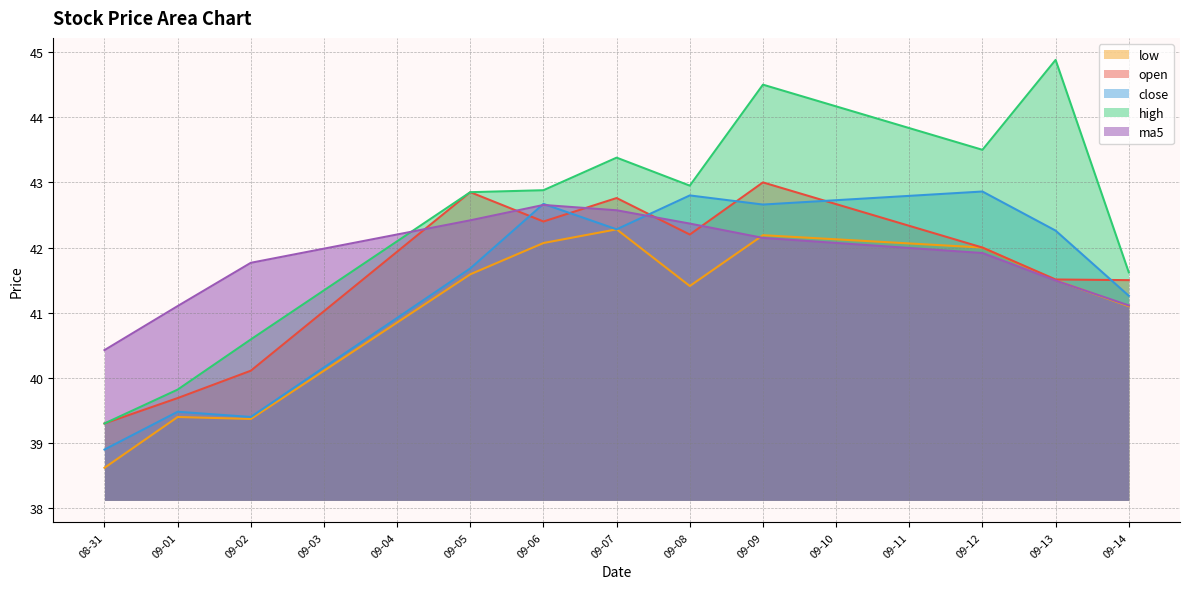

Which series has the largest total across all categories?

high